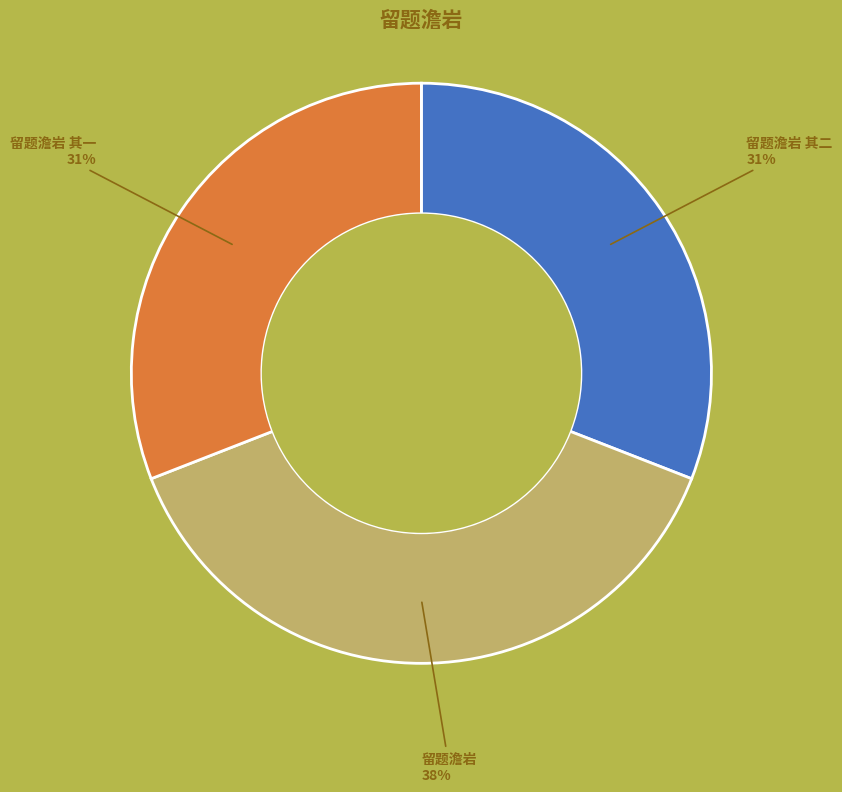

Which has a higher value, 留题澹岩 其二 or 留题澹岩?

留题澹岩